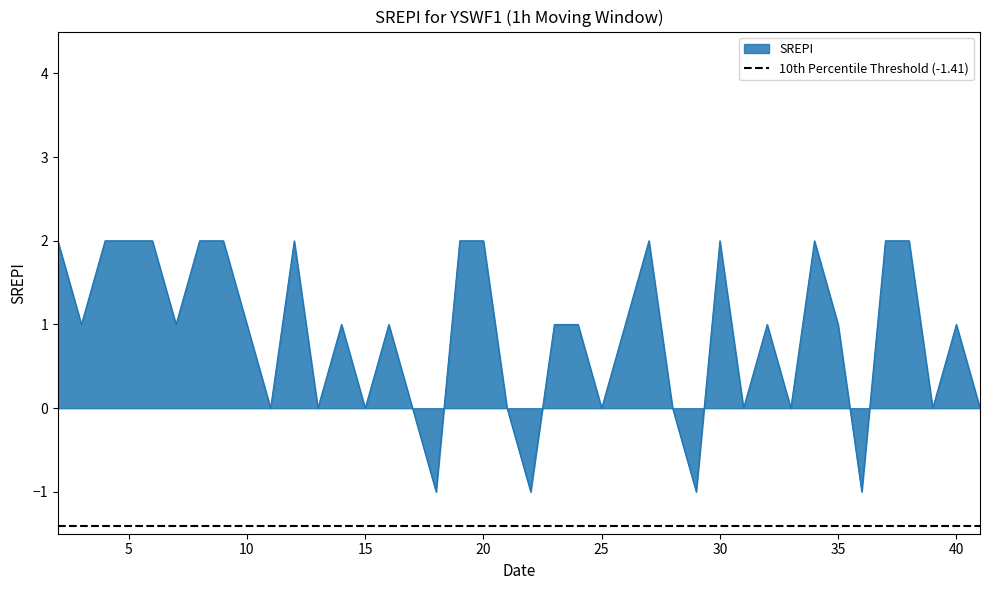

Is it true that the value at 35 is 0?

False